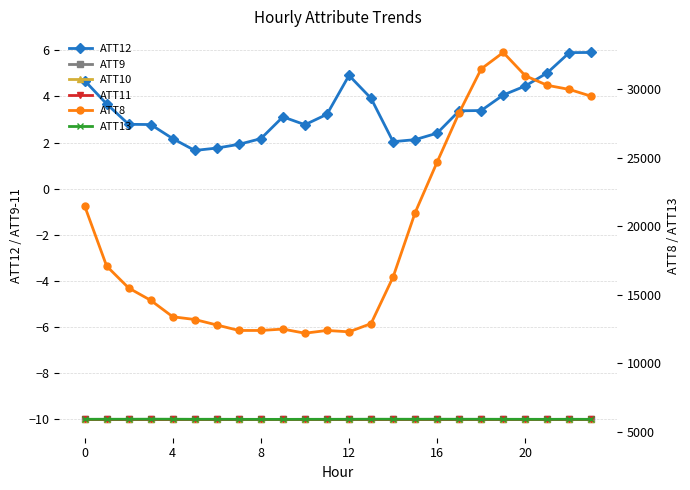

List the series in order of their peak value, lowest first.

ATT9, ATT10, ATT11, ATT12, ATT13, ATT8